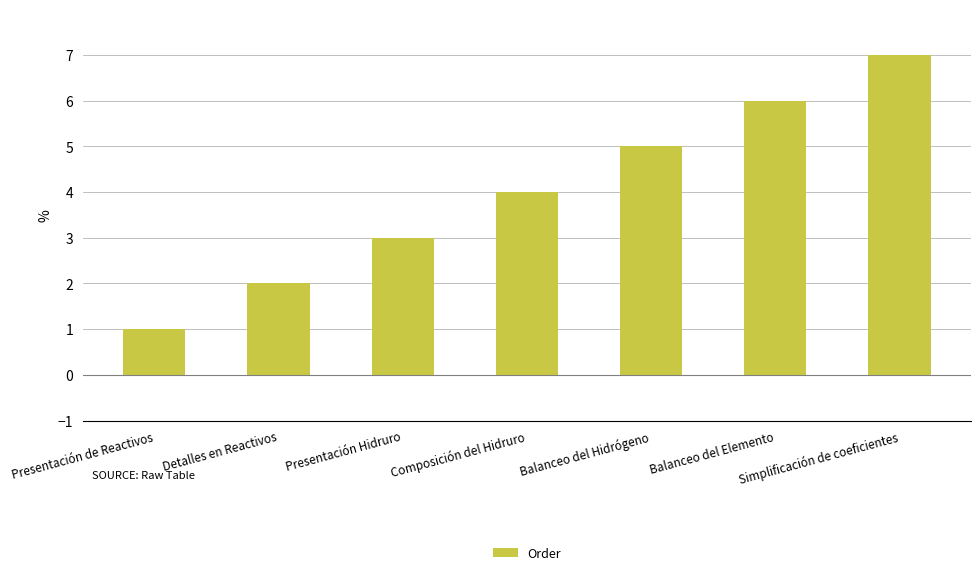

List the labels in order of value, largest first.

Simplificación de coeficientes, Balanceo del Elemento, Balanceo del Hidrógeno, Composición del Hidruro, Presentación Hidruro, Detalles en Reactivos, Presentación de Reactivos